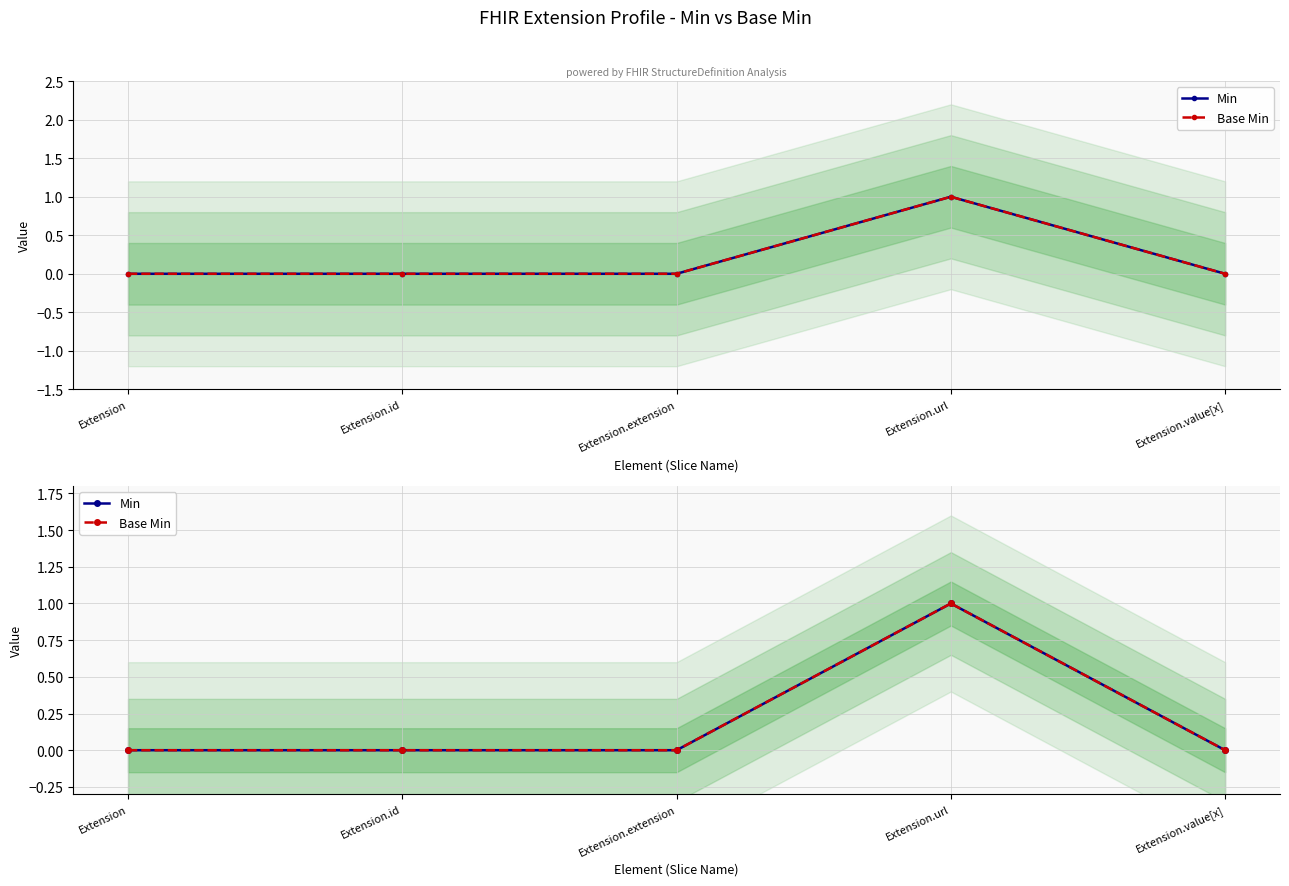

Count the number of data series in this chart.

2